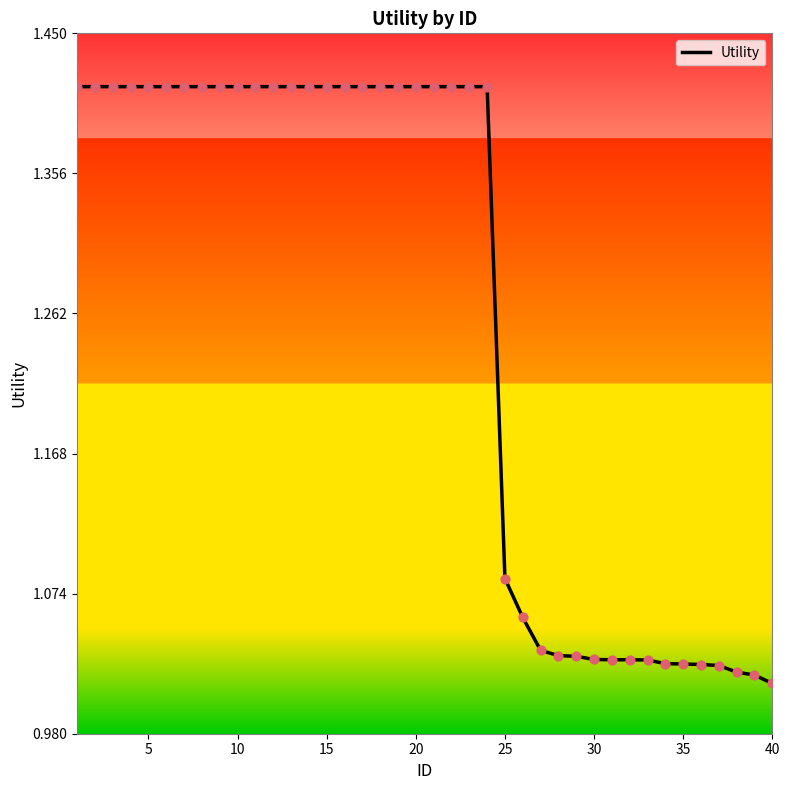

What is the difference between the maximum and minimum values?

0.4